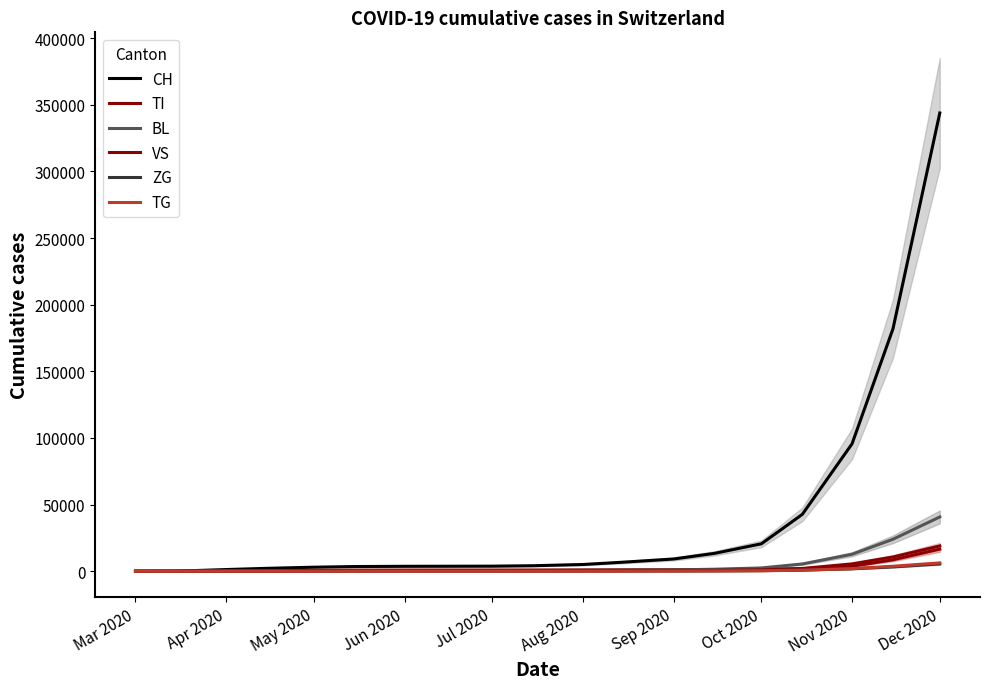

True or false: BL and TG intersect in this chart.

False